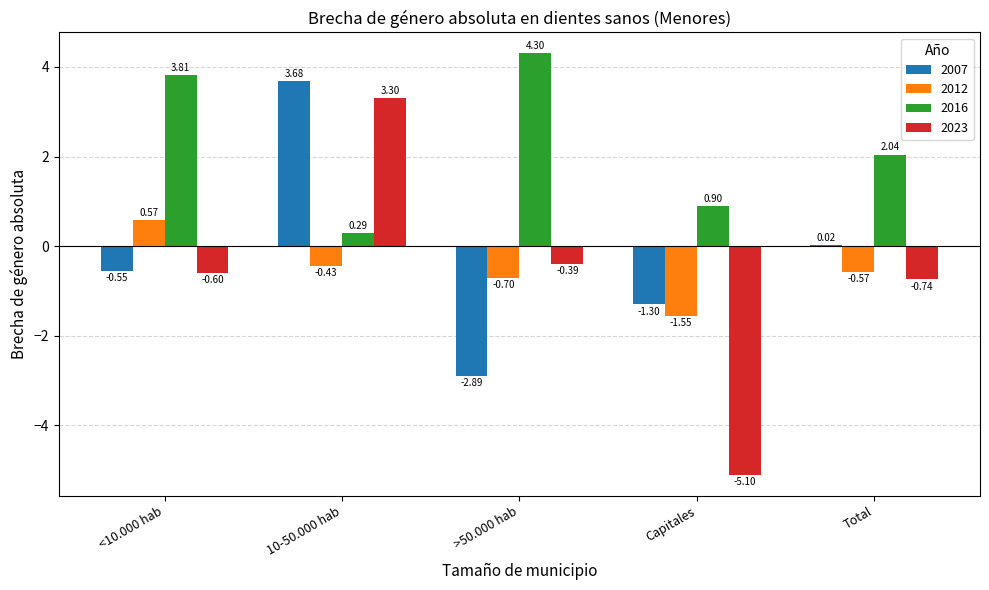

At which label is 2016 closest to 2?

Total